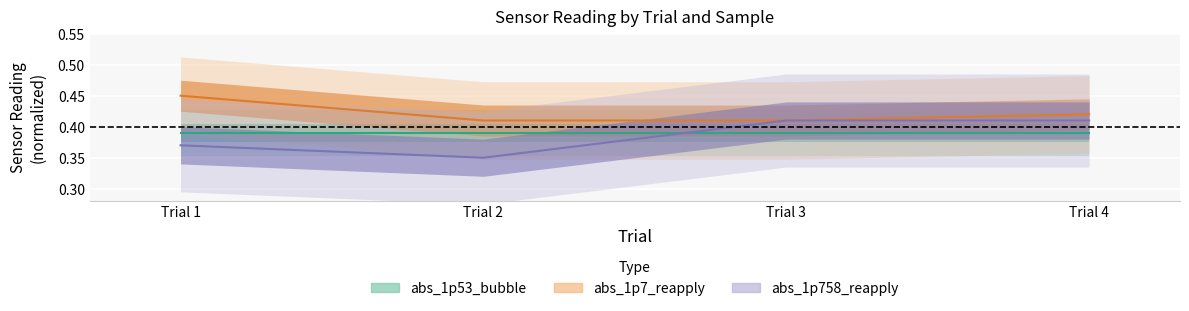

At how many categories does at least one series exceed 0?

4